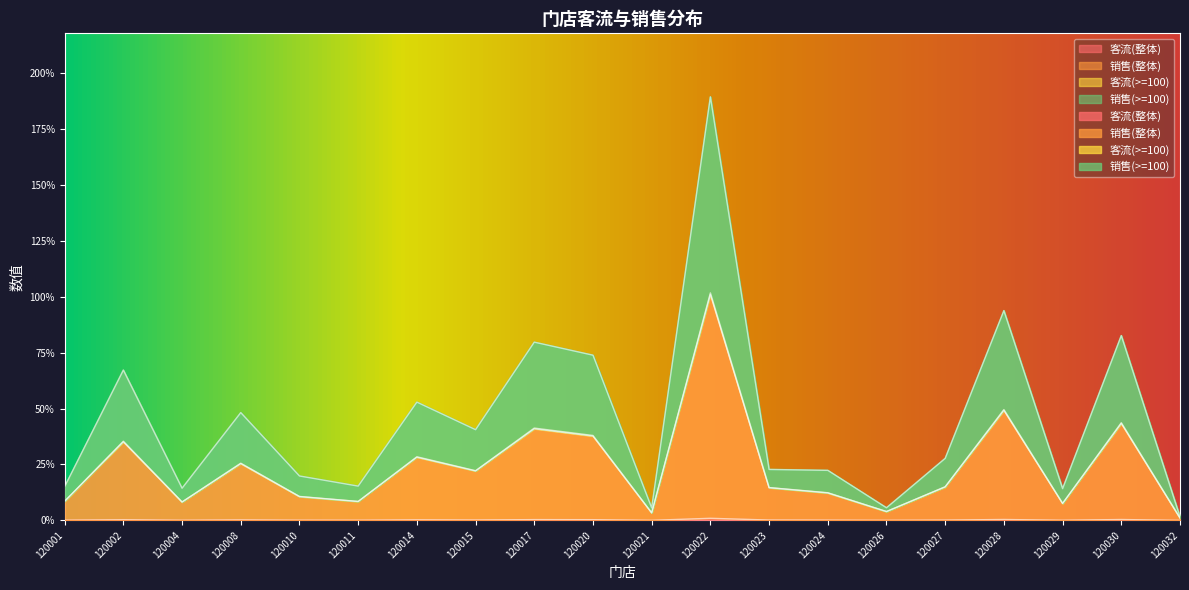

At which label is 客流(>=100) closest to 95?

120028